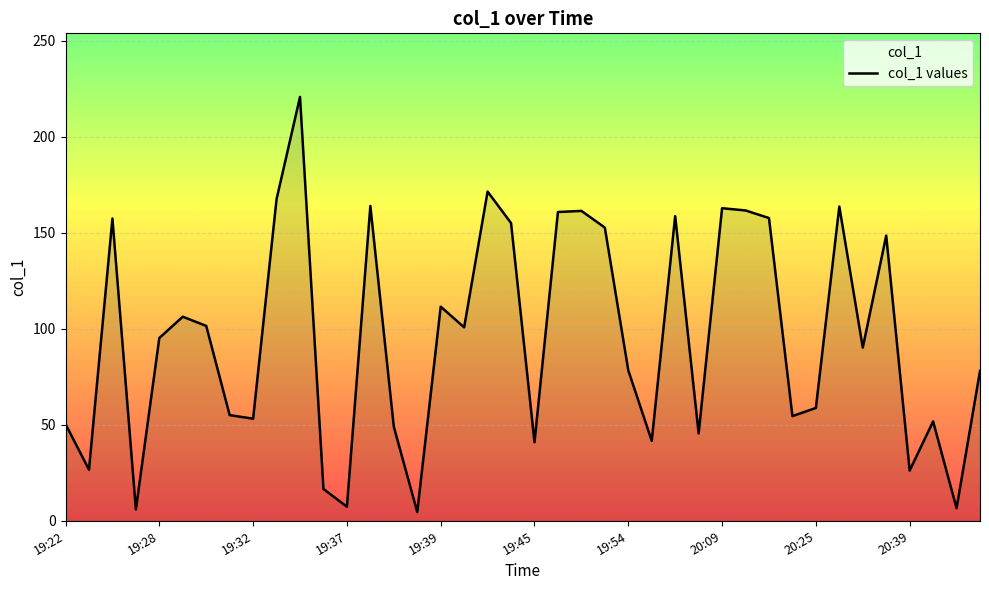

Is it true that the value at 19:22 is 50.4?

True